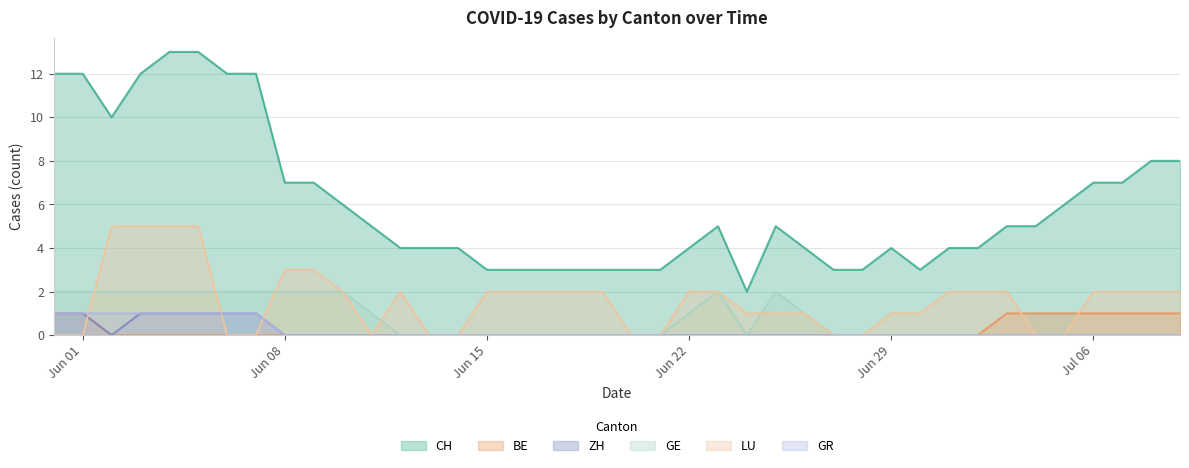

Which series has the widest spread of values?

CH